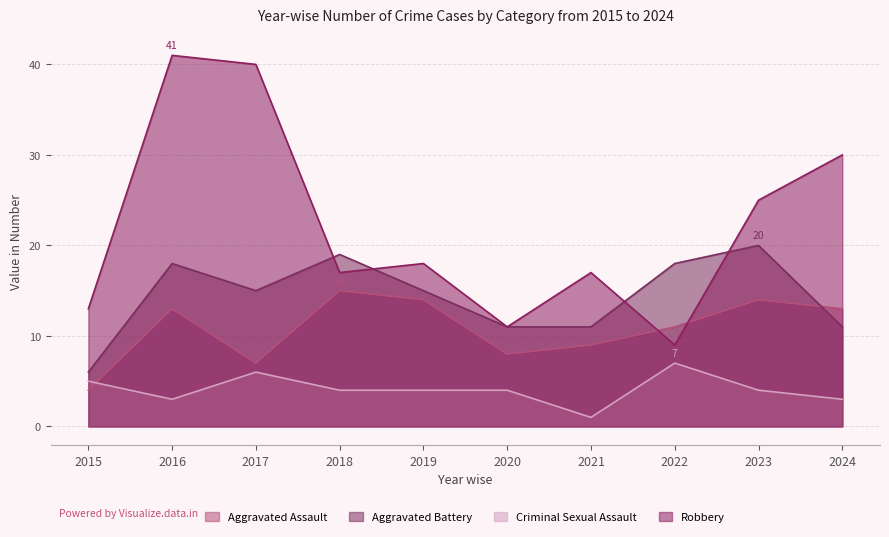

What value does the Aggravated Assault series have at 2016, to the nearest 5?

15